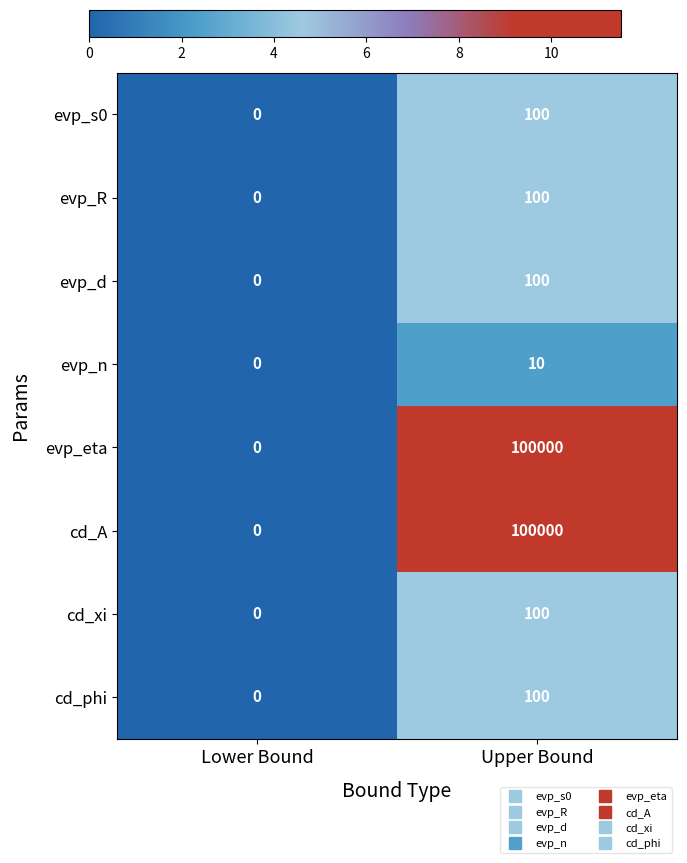

The value of evp_R at Upper Bound is 100. True or false?

True